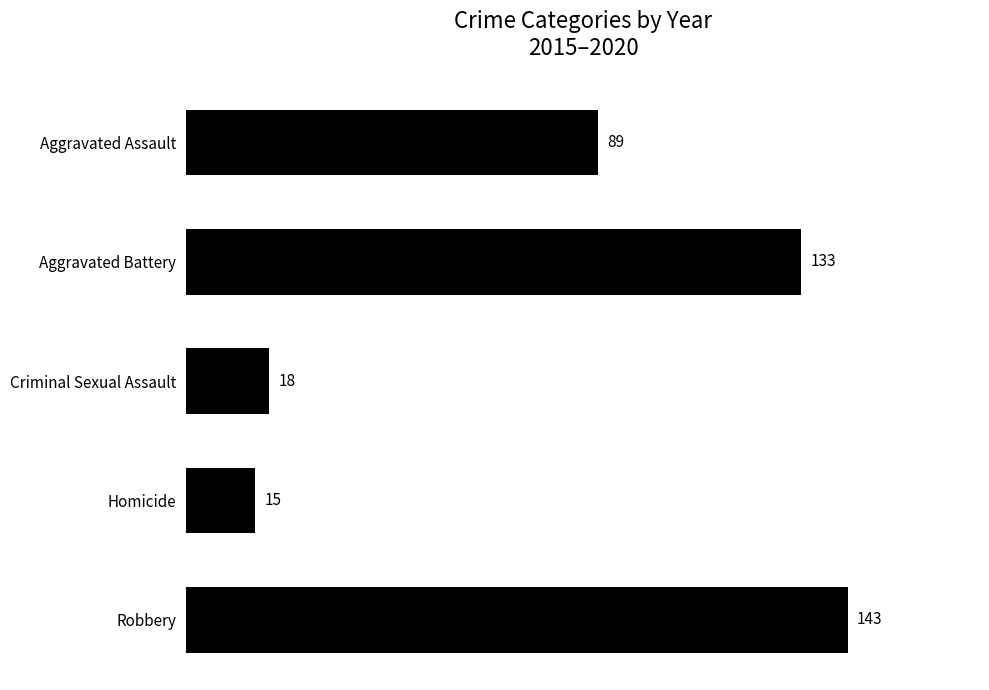

What is the sum of all values?

398